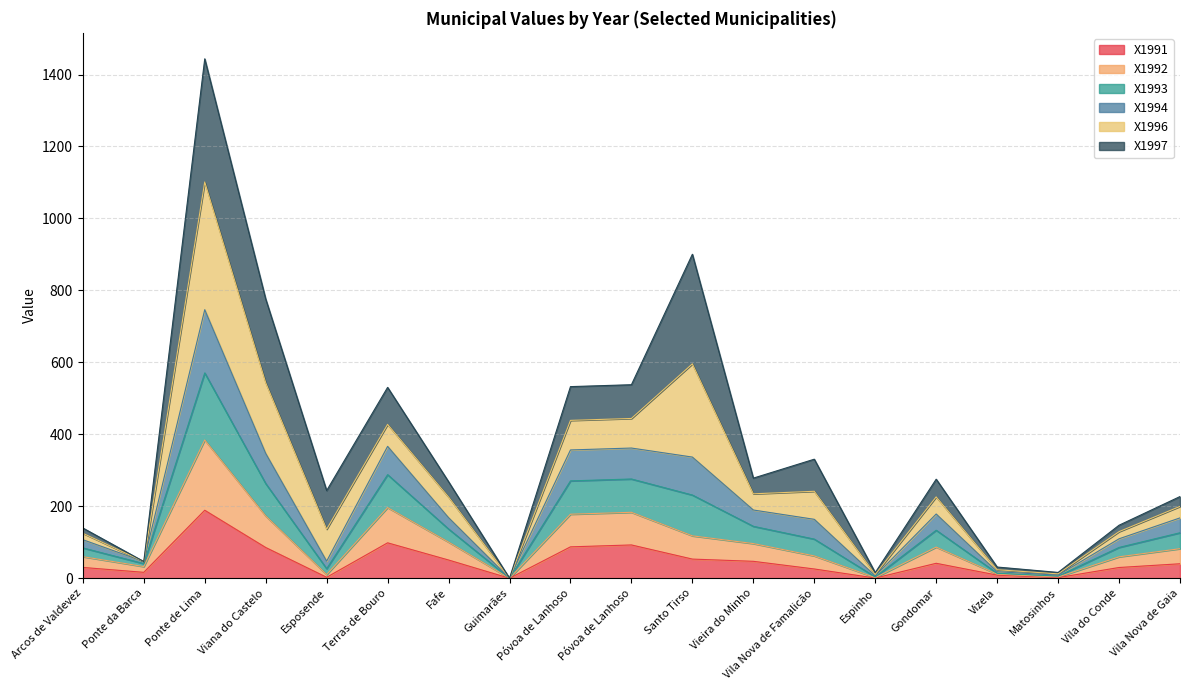

At which category is the sum across all series the highest?

Ponte de Lima